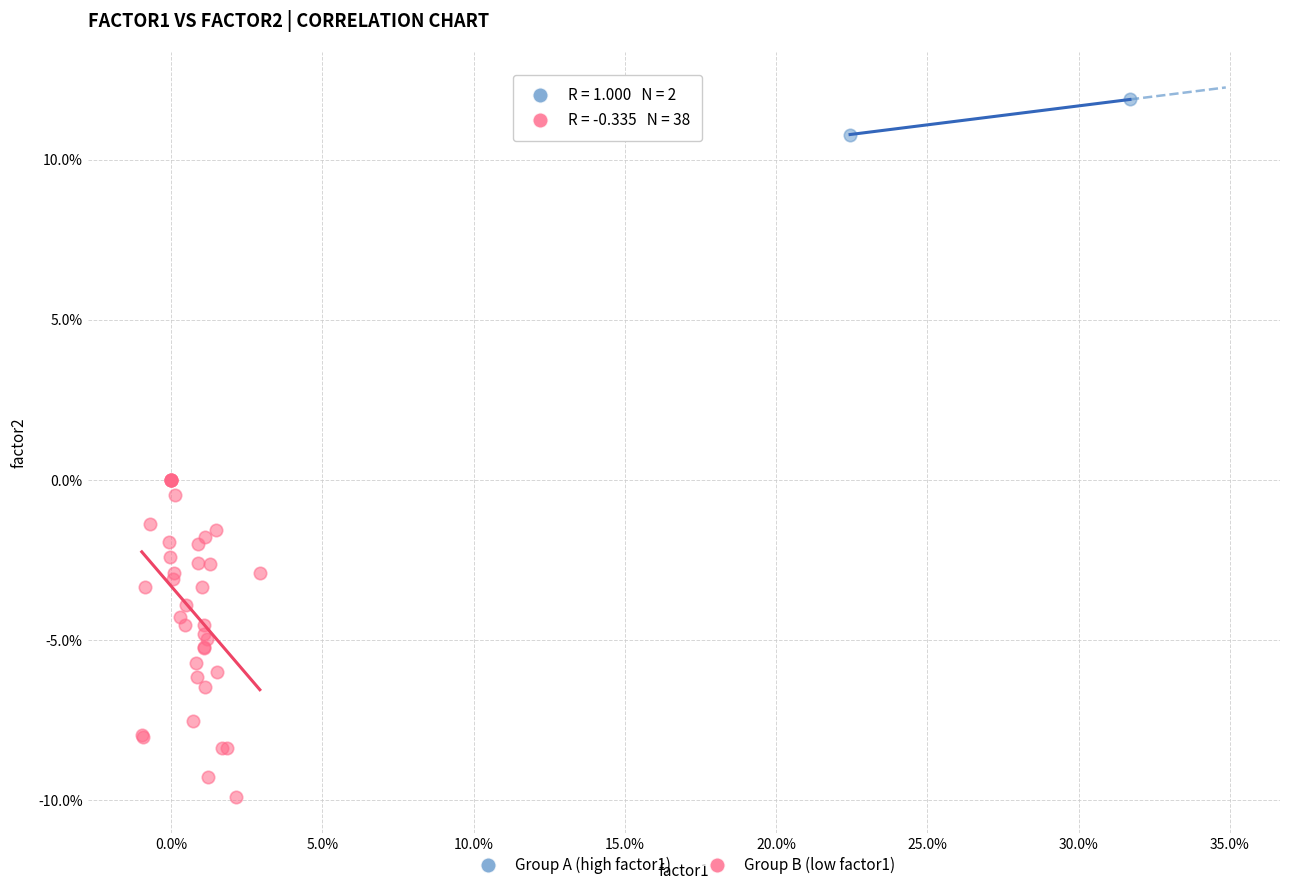

Which series contains the lowest Y value?

Group B (low factor1)